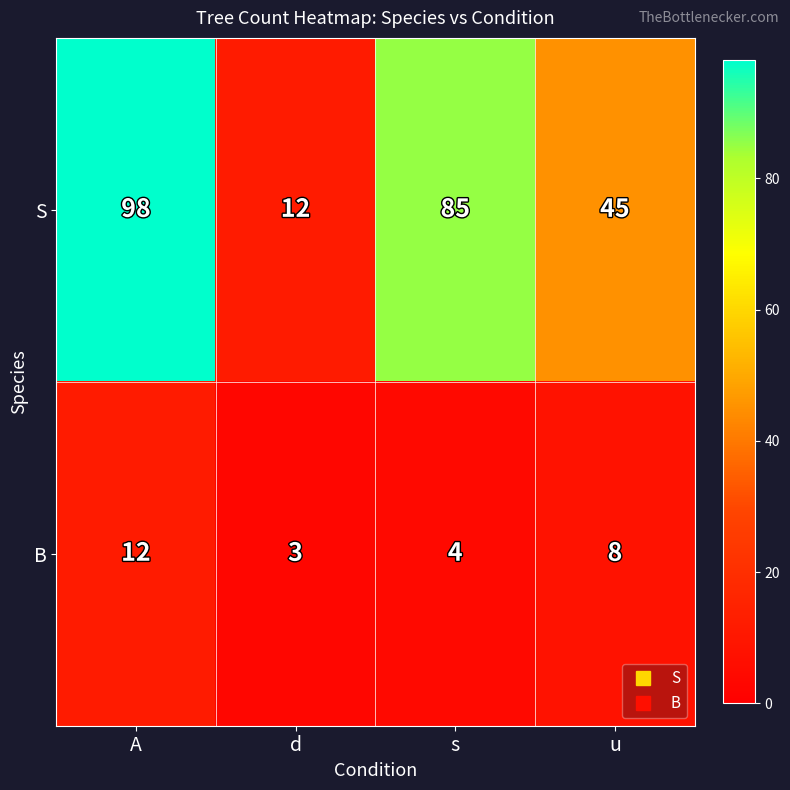

What is the difference between the S values at u and s?

40